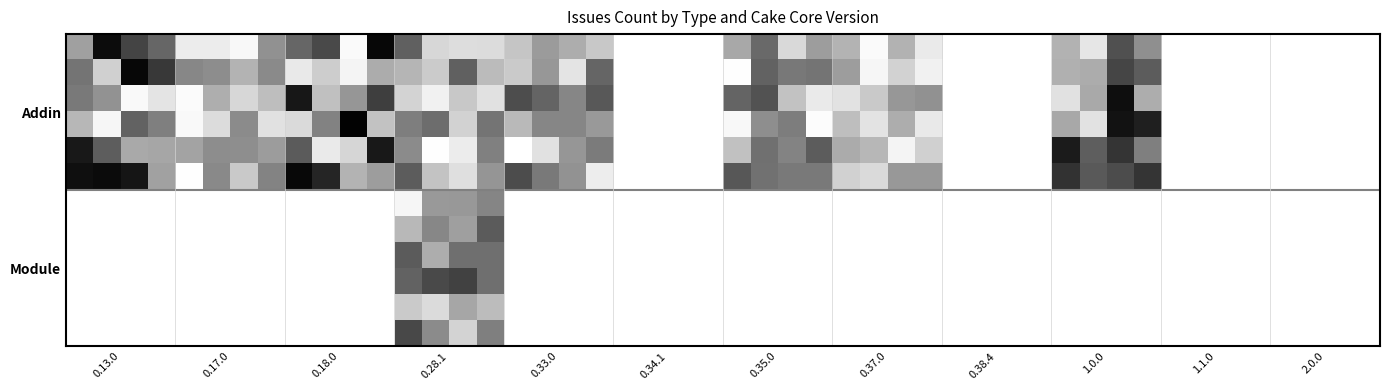

Which label corresponds to the smallest value in the chart?

0.34.1